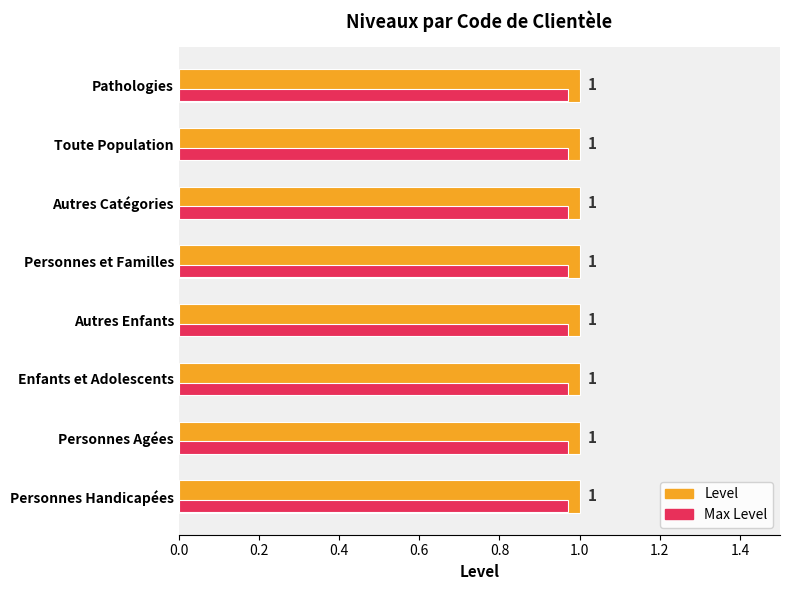

What is the total value across all series at Toute Population?

2.0